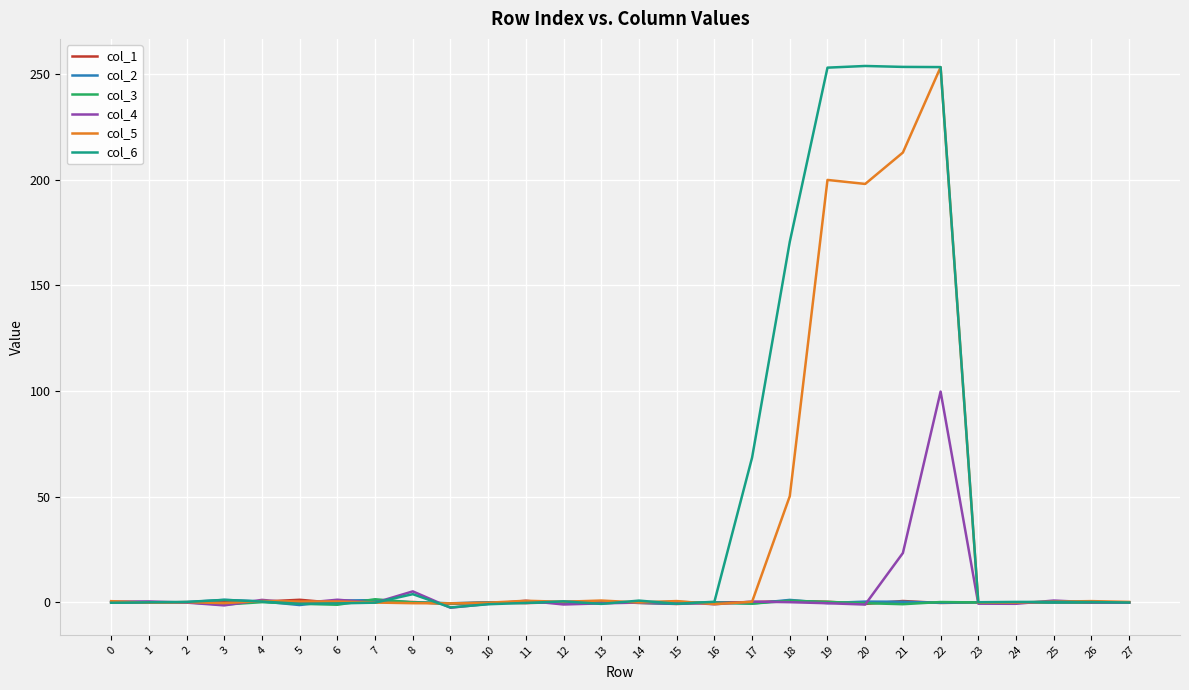

What is the greatest value displayed?

253.7